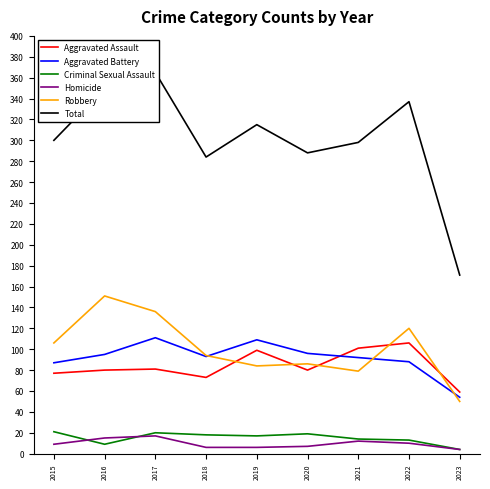

What is the sum of all Homicide values?

86